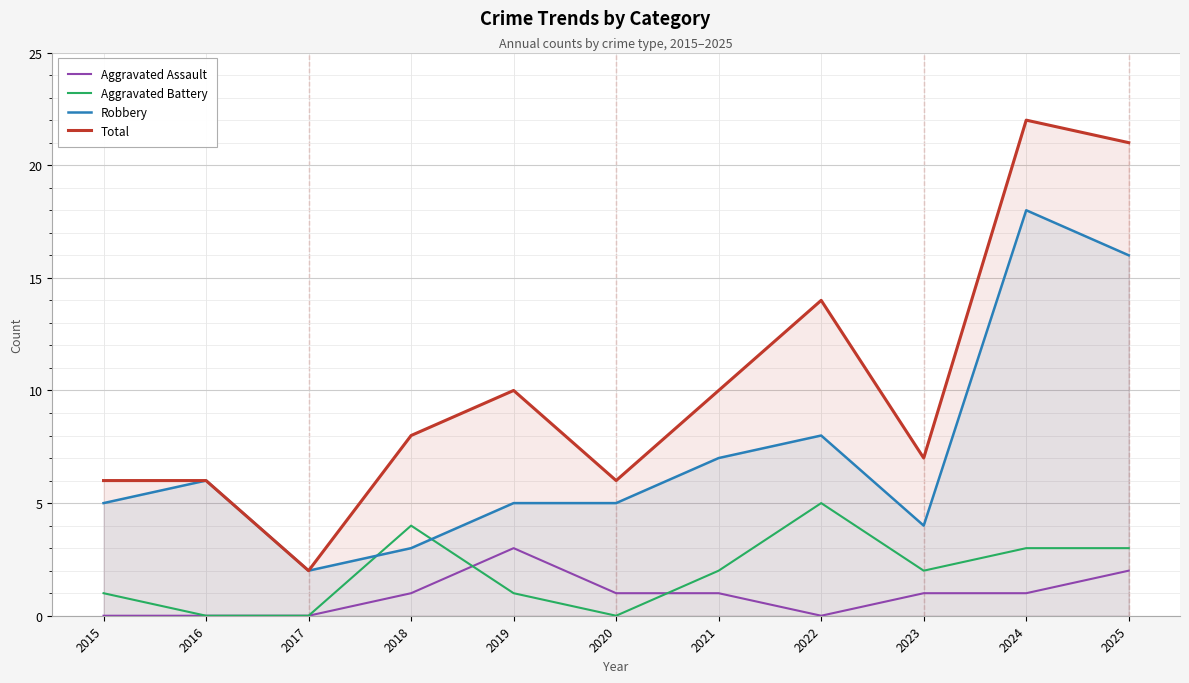

Reading right to left, what are all the values shown in this chart?

Aggravated Assault: 2025=2	2024=1	2023=1	2022=0	2021=1	2020=1	2019=3	2018=1	2017=0	2016=0	2015=0
Aggravated Battery: 2025=3	2024=3	2023=2	2022=5	2021=2	2020=0	2019=1	2018=4	2017=0	2016=0	2015=1
Robbery: 2025=16	2024=18	2023=4	2022=8	2021=7	2020=5	2019=5	2018=3	2017=2	2016=6	2015=5
Total: 2025=21	2024=22	2023=7	2022=14	2021=10	2020=6	2019=10	2018=8	2017=2	2016=6	2015=6